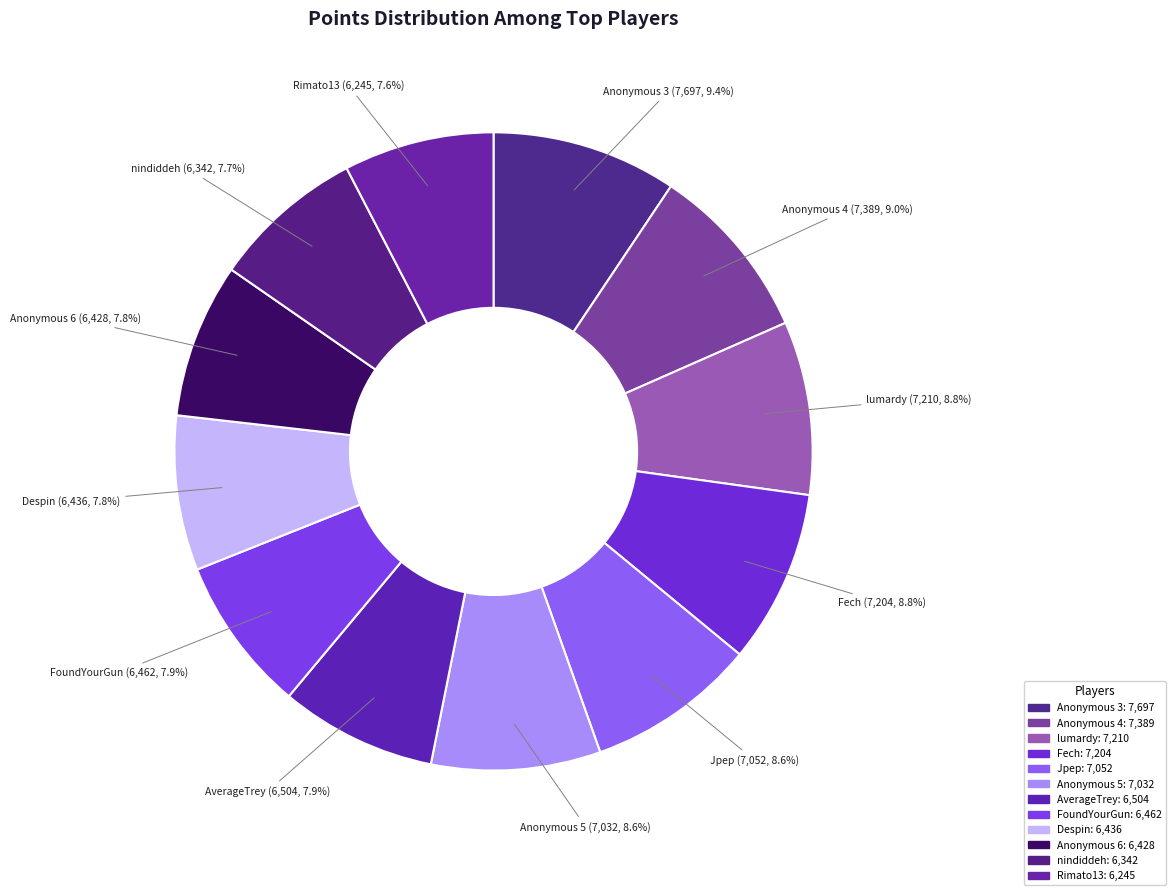

Count the number of slices in the pie.

12